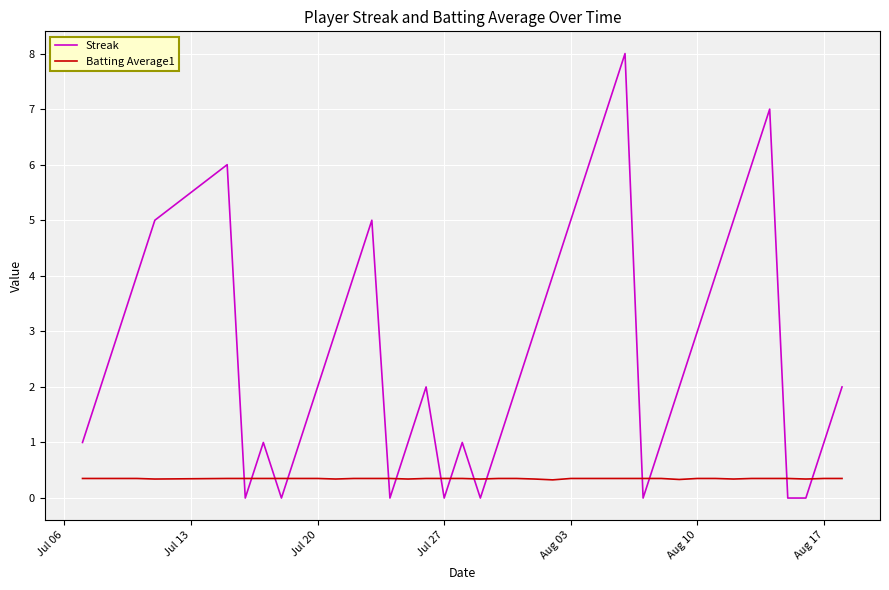

True or false: Streak has more than 1 points higher than both neighbors.

True